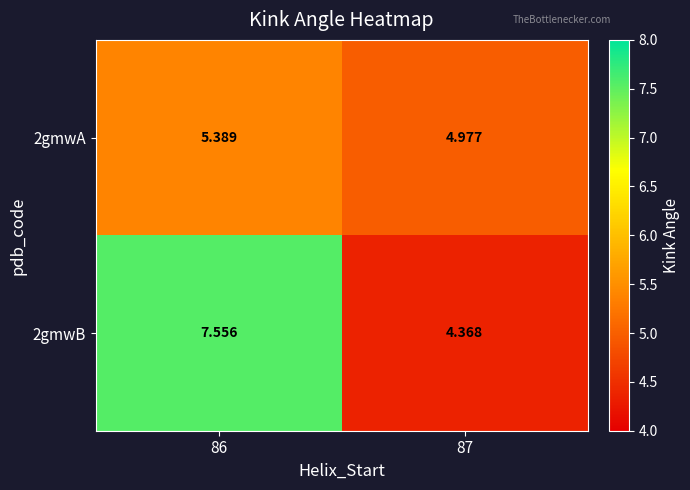

At which category is the sum across all series the highest?

86